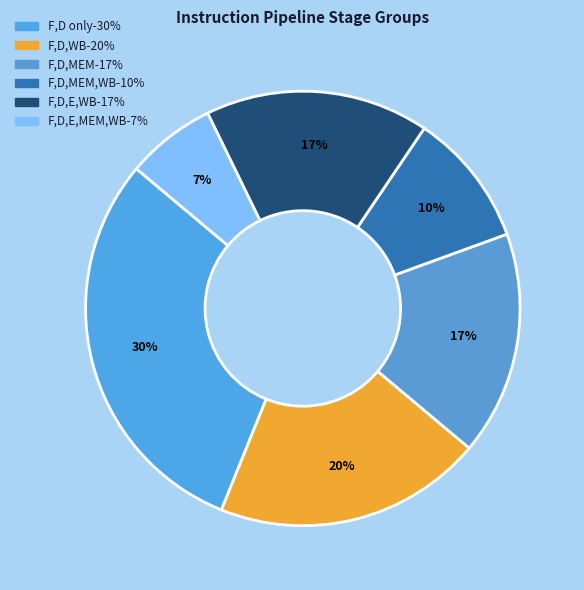

Is there a majority slice in this chart?

No